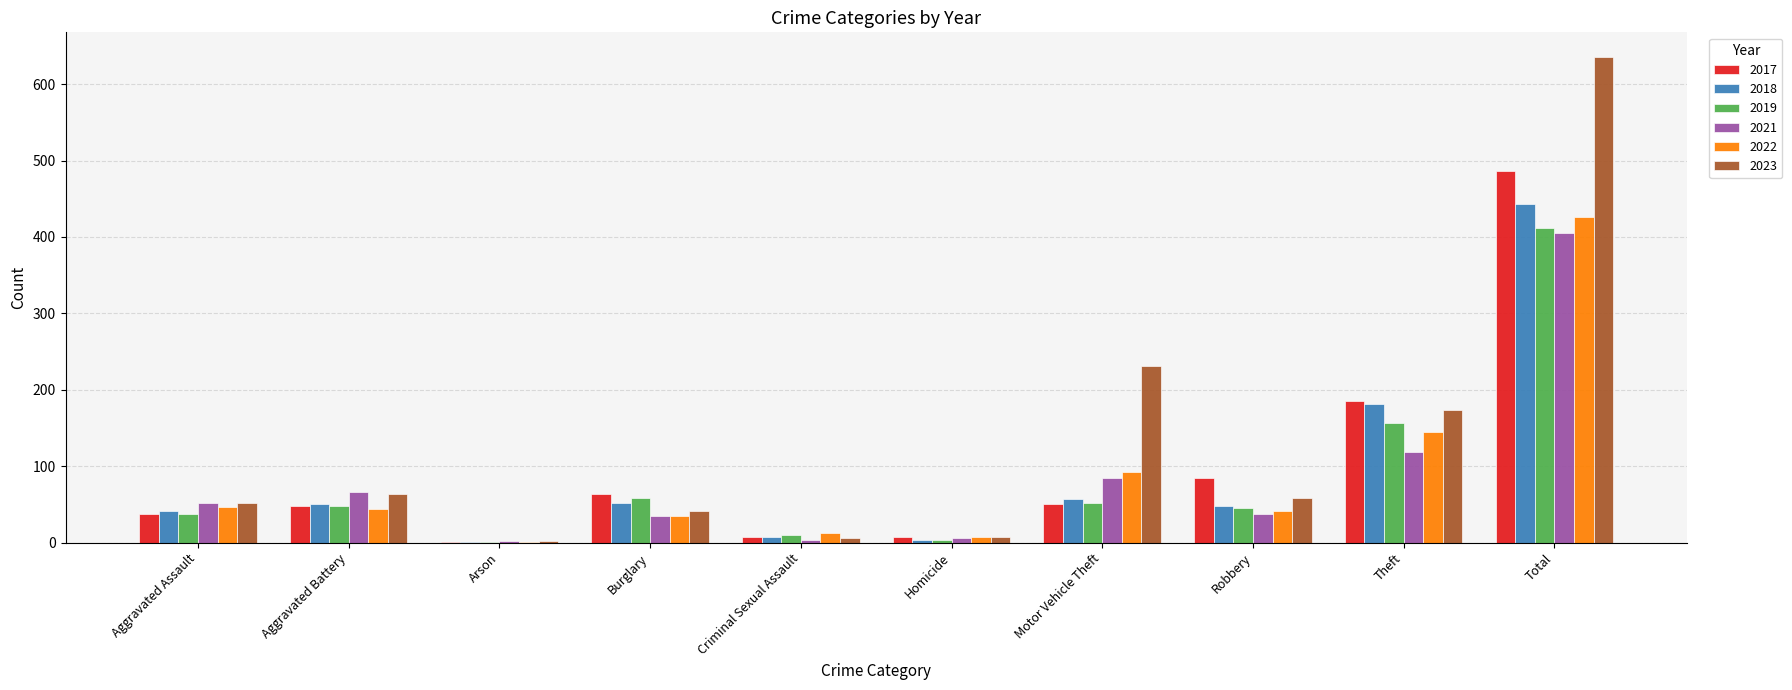

Which series has the widest spread of values?

2023